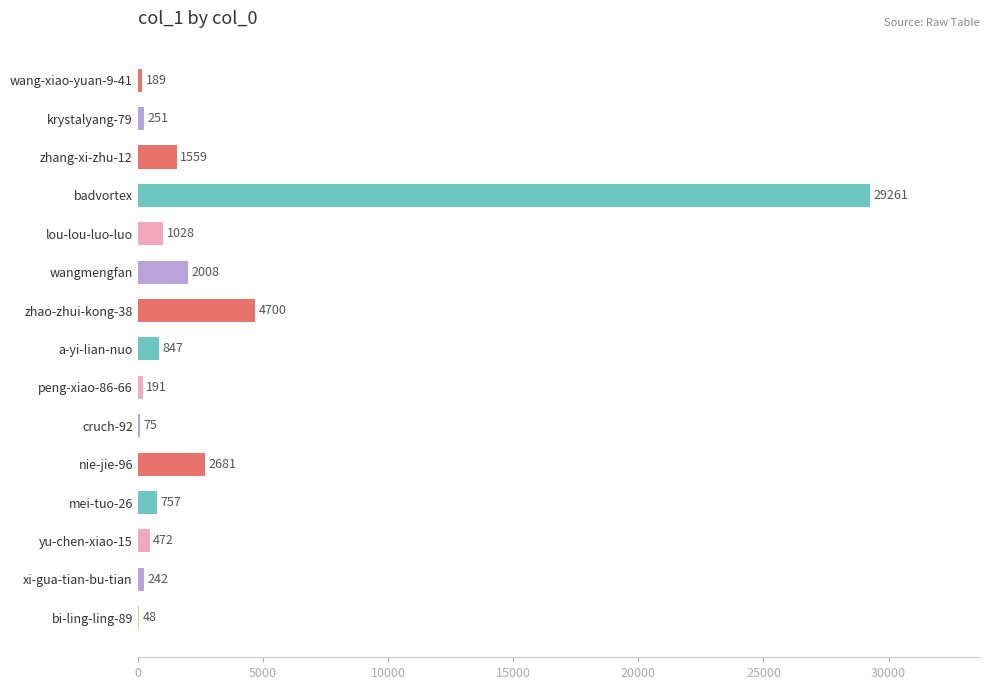

At which label is the value closest to 14654?

zhao-zhui-kong-38